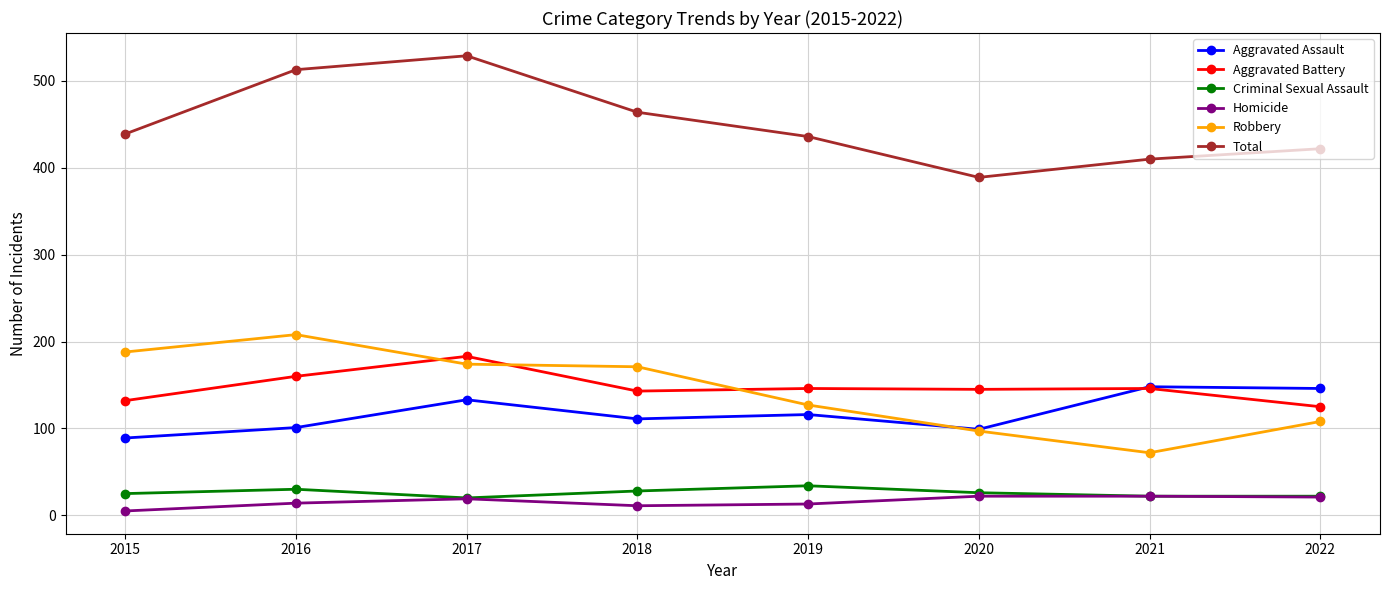

How many lines are shown in the chart?

6